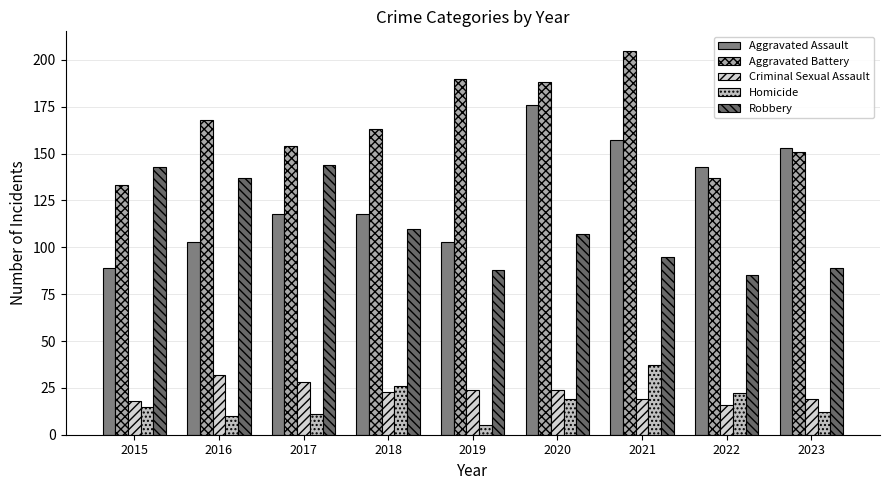

How many bars are there in each group?

5